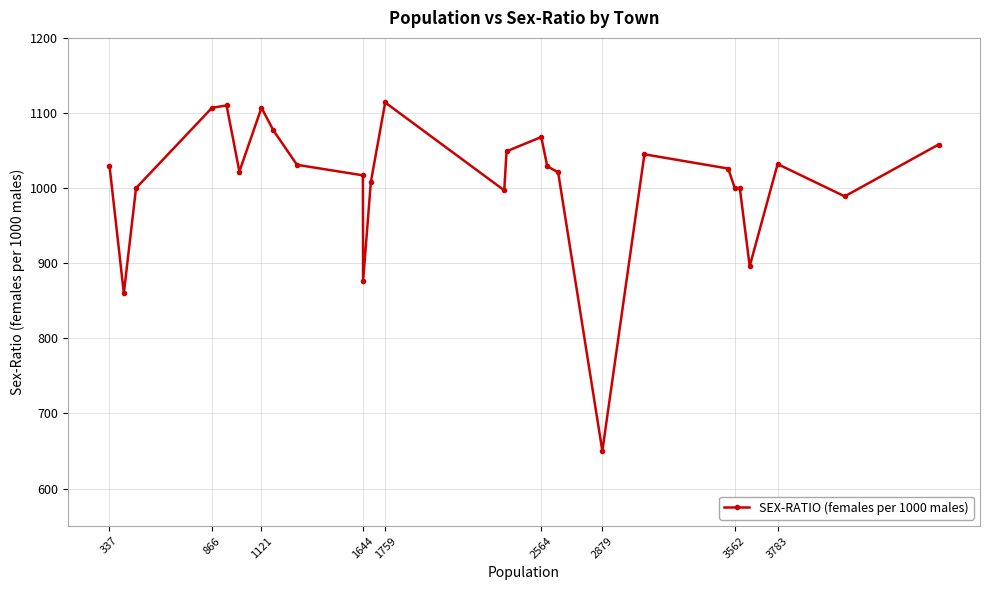

What is the value of the 27th point from the left?

1058